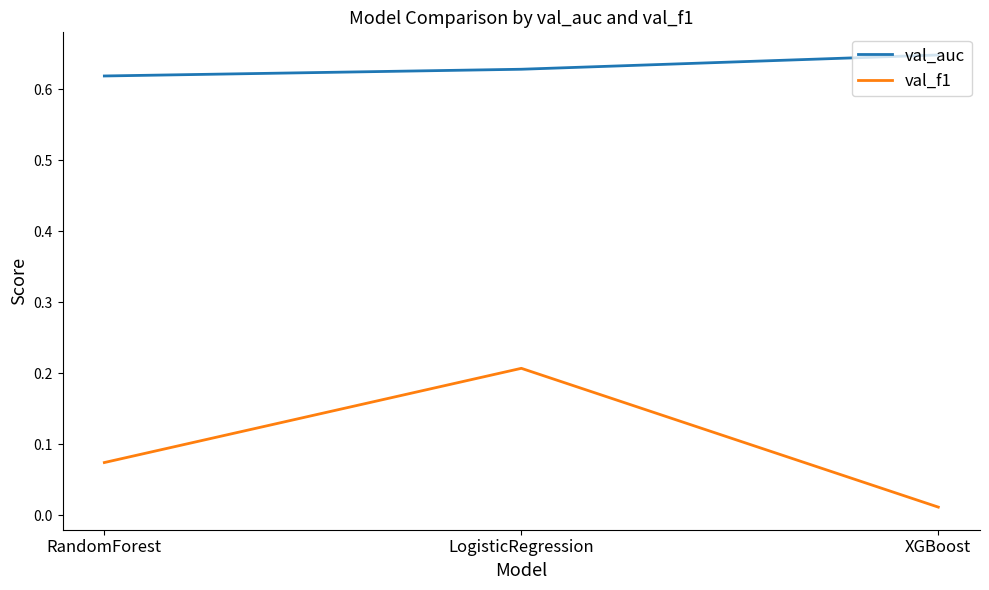

What is the sum of all val_f1 values?

0.3